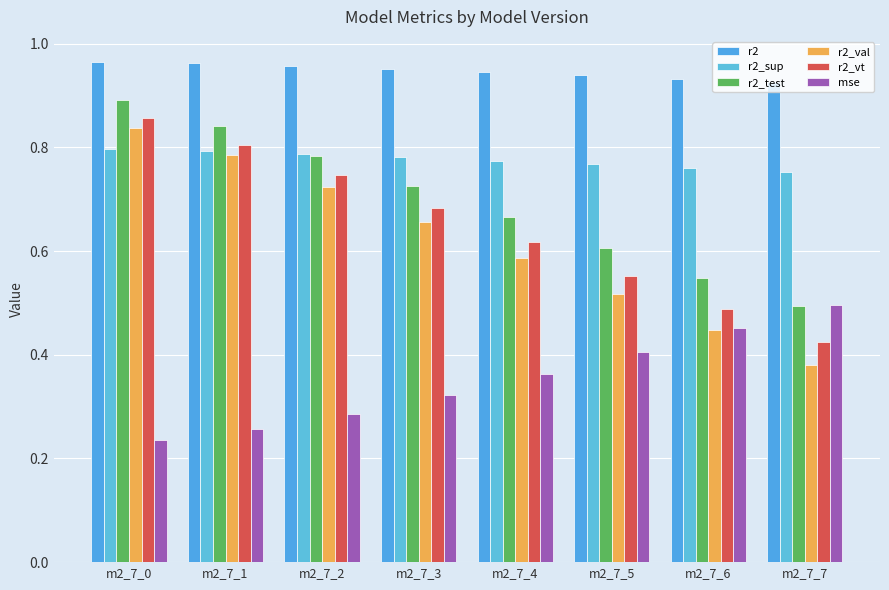

The value of r2_sup at m2_7_1 is 0.8. True or false?

True